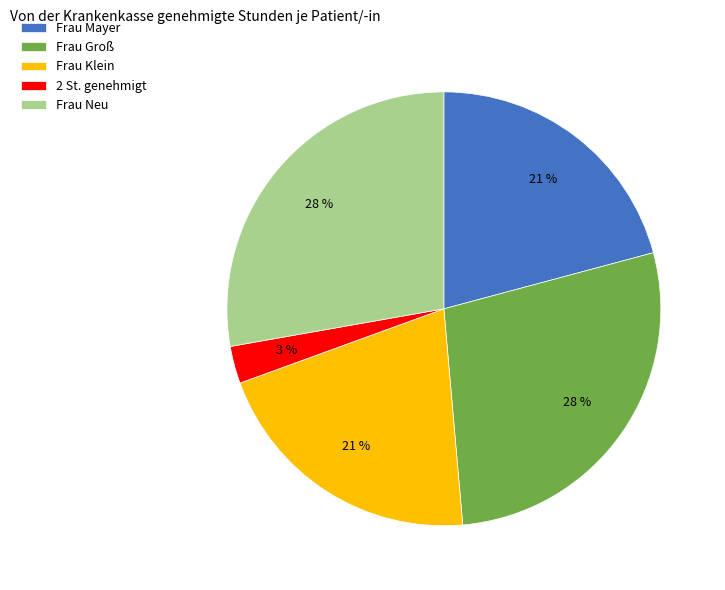

Is the sum of Frau Groß and 2 St. genehmigt greater than half?

No